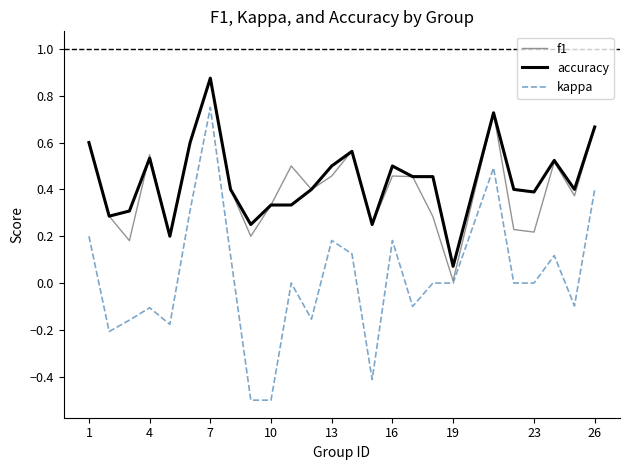

What is the minimum value shown in the chart?

-0.5